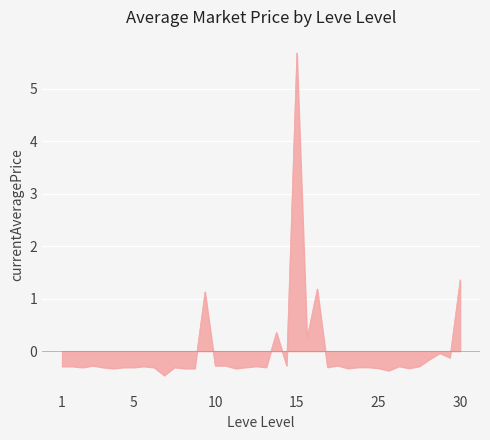

What is the maximum value shown in the chart?

5.7